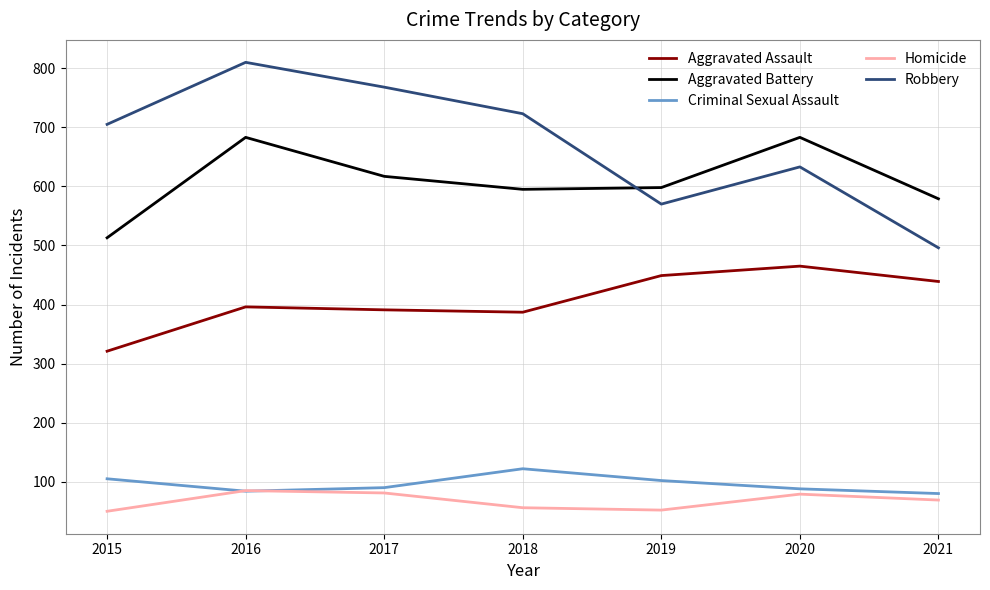

After their last crossing, which series has the higher values: Robbery or Aggravated Battery?

Aggravated Battery